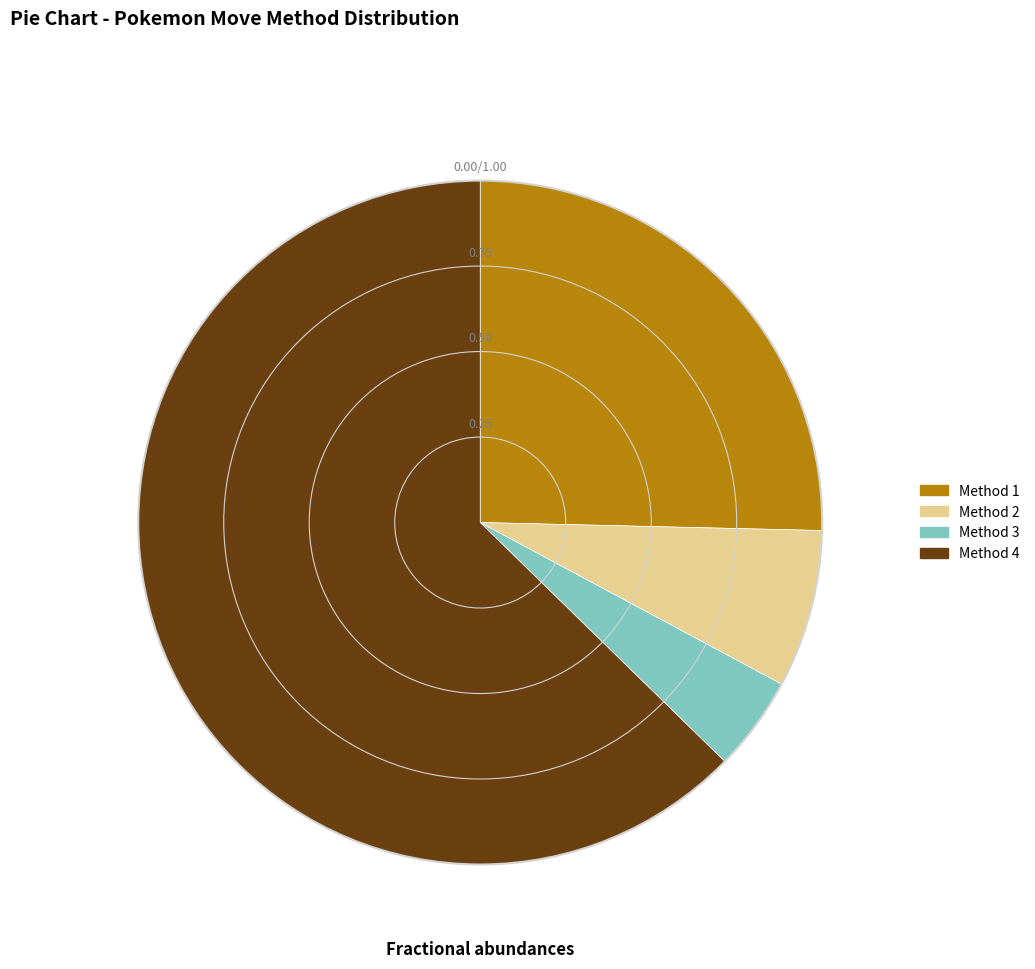

Rank the categories by value from highest to lowest.

Method 4, Method 1, Method 2, Method 3